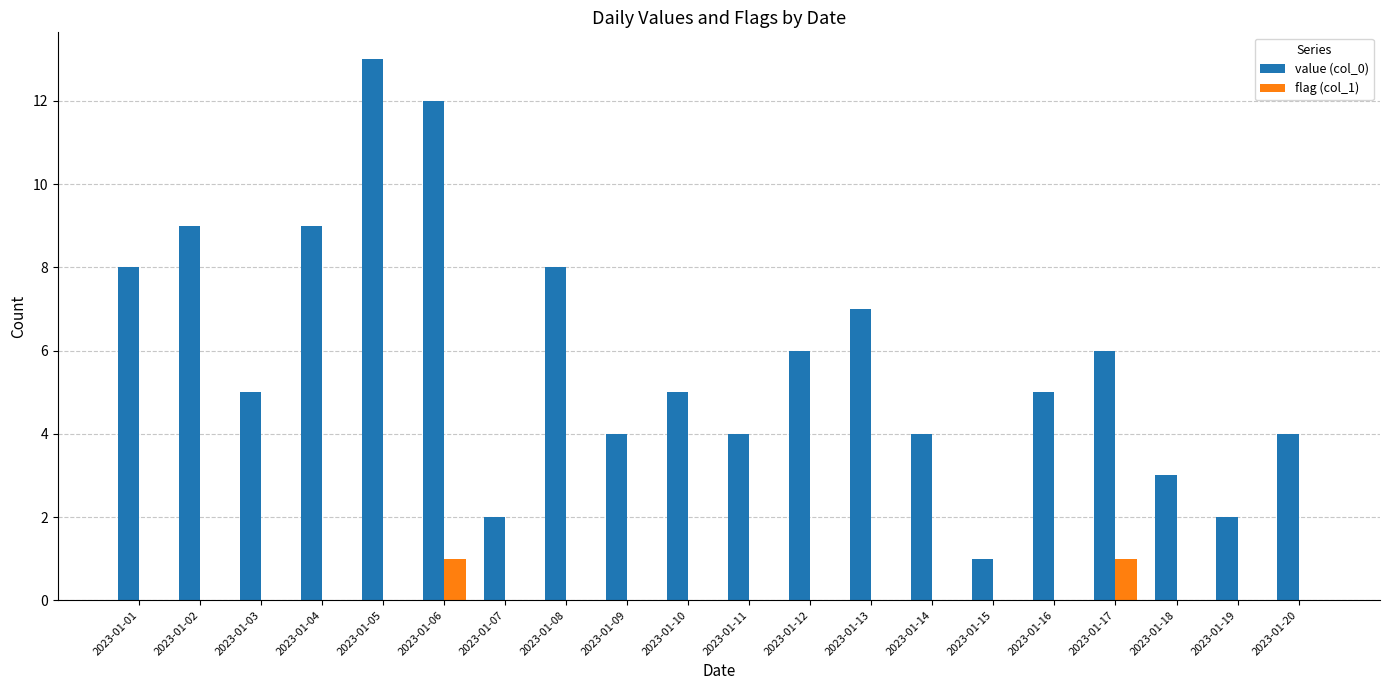

Reading left to right, extract all data points from this chart.

value (col_0): 2023-01-01=8	2023-01-02=9	2023-01-03=5	2023-01-04=9	2023-01-05=13	2023-01-06=12	2023-01-07=2	2023-01-08=8	2023-01-09=4	2023-01-10=5	2023-01-11=4	2023-01-12=6	2023-01-13=7	2023-01-14=4	2023-01-15=1	2023-01-16=5	2023-01-17=6	2023-01-18=3	2023-01-19=2	2023-01-20=4
flag (col_1): 2023-01-01=0	2023-01-02=0	2023-01-03=0	2023-01-04=0	2023-01-05=0	2023-01-06=1	2023-01-07=0	2023-01-08=0	2023-01-09=0	2023-01-10=0	2023-01-11=0	2023-01-12=0	2023-01-13=0	2023-01-14=0	2023-01-15=0	2023-01-16=0	2023-01-17=1	2023-01-18=0	2023-01-19=0	2023-01-20=0